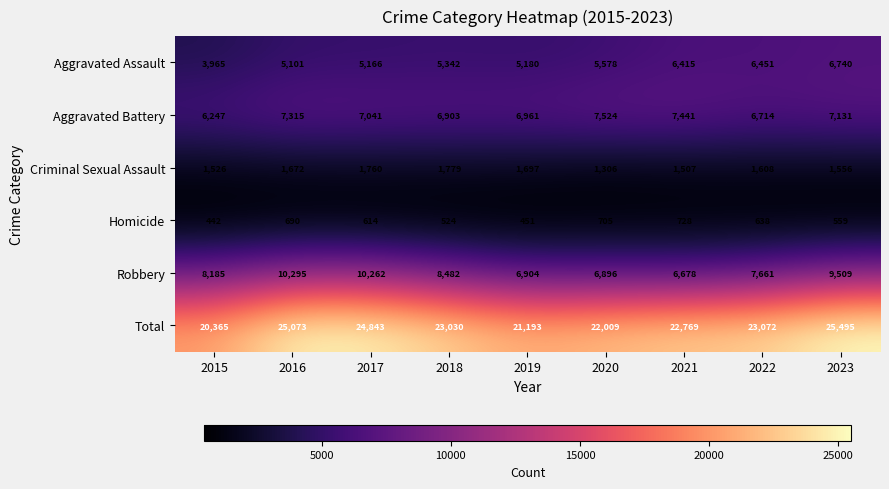

What is the difference between the maximum and minimum values in the Criminal Sexual Assault series?

473